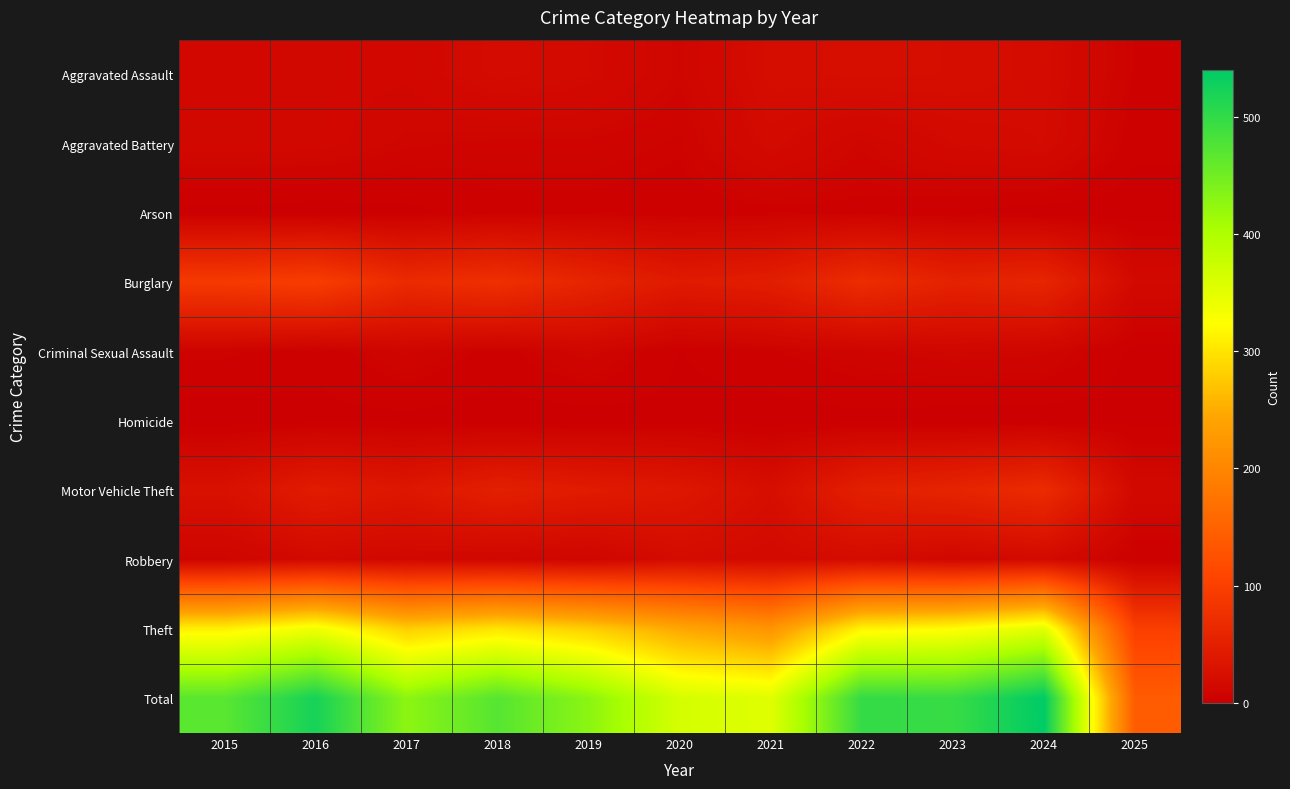

Reading left to right, list all the values displayed in this chart.

Aggravated Assault: 2015=12	2016=13	2017=12	2018=19	2019=16	2020=9	2021=21	2022=23	2023=22	2024=19	2025=5
Aggravated Battery: 2015=13	2016=13	2017=9	2018=8	2019=8	2020=6	2021=17	2022=9	2023=16	2024=18	2025=3
Arson: 2015=1	2016=0	2017=1	2018=4	2019=4	2020=3	2021=4	2022=4	2023=2	2024=0	2025=0
Burglary: 2015=90	2016=96	2017=67	2018=75	2019=58	2020=42	2021=47	2022=70	2023=54	2024=59	2025=15
Criminal Sexual Assault: 2015=6	2016=3	2017=9	2018=4	2019=10	2020=2	2021=5	2022=8	2023=10	2024=9	2025=1
Homicide: 2015=0	2016=1	2017=1	2018=0	2019=0	2020=1	2021=0	2022=1	2023=0	2024=0	2025=1
Motor Vehicle Theft: 2015=27	2016=44	2017=36	2018=50	2019=43	2020=37	2021=23	2022=50	2023=57	2024=68	2025=14
Robbery: 2015=8	2016=15	2017=13	2018=11	2019=9	2020=19	2021=16	2022=19	2023=12	2024=16	2025=2
Theft: 2015=311	2016=337	2017=280	2018=300	2019=281	2020=245	2021=221	2022=314	2023=322	2024=351	2025=99
Total: 2015=468	2016=522	2017=428	2018=471	2019=429	2020=364	2021=354	2022=498	2023=495	2024=540	2025=140